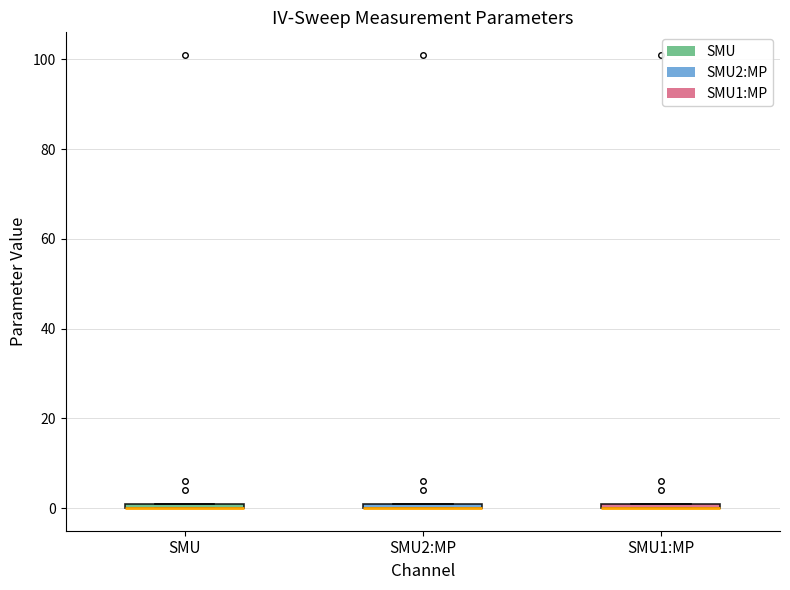

Where is the lower edge of the box for SMU2:MP on the y-axis? The values are not printed on the chart, so give them approximately, as read against the axis.

0